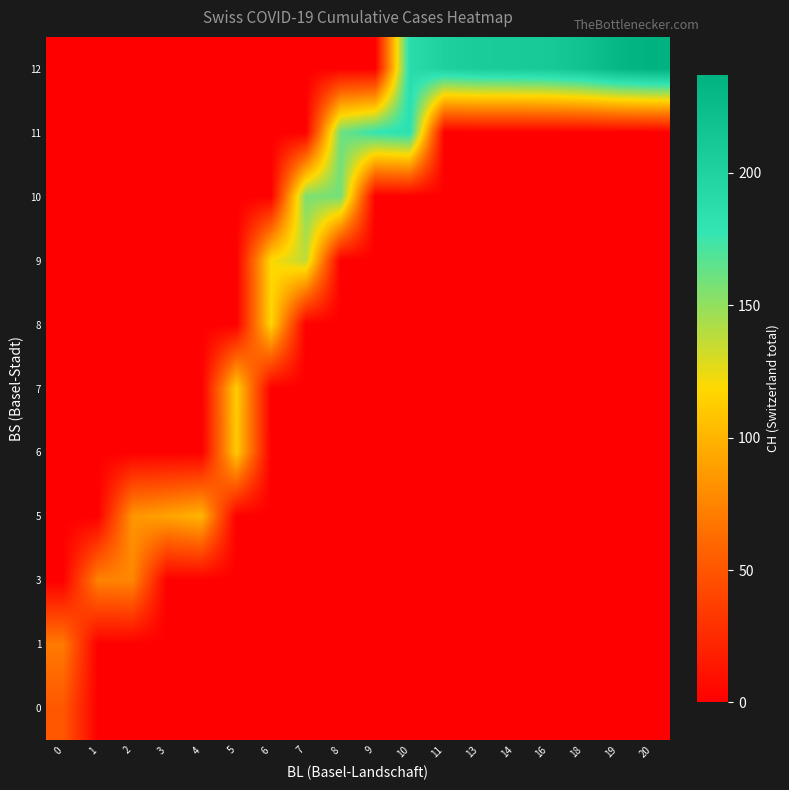

What is the spread (max minus min) of values at 16?

210